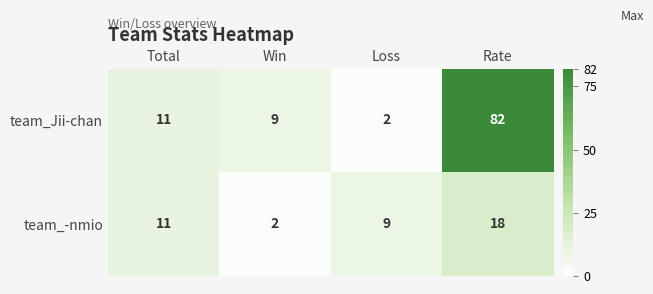

What is the difference between the maximum and minimum values in the team_-nmio series?

16